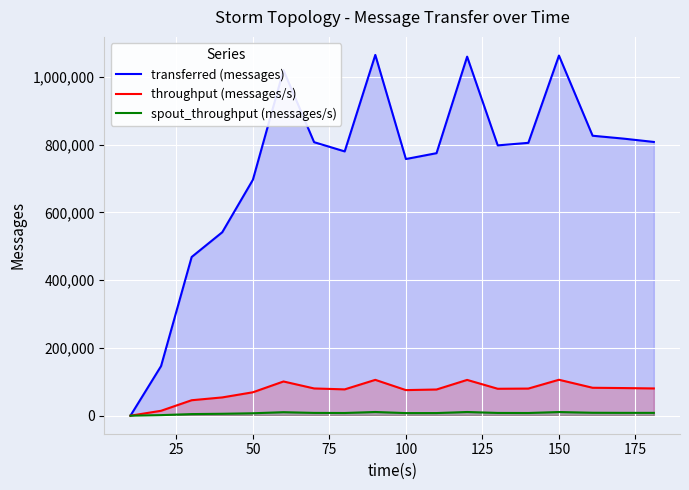

What is the average value of the spout_throughput (messages/s) series?

7498